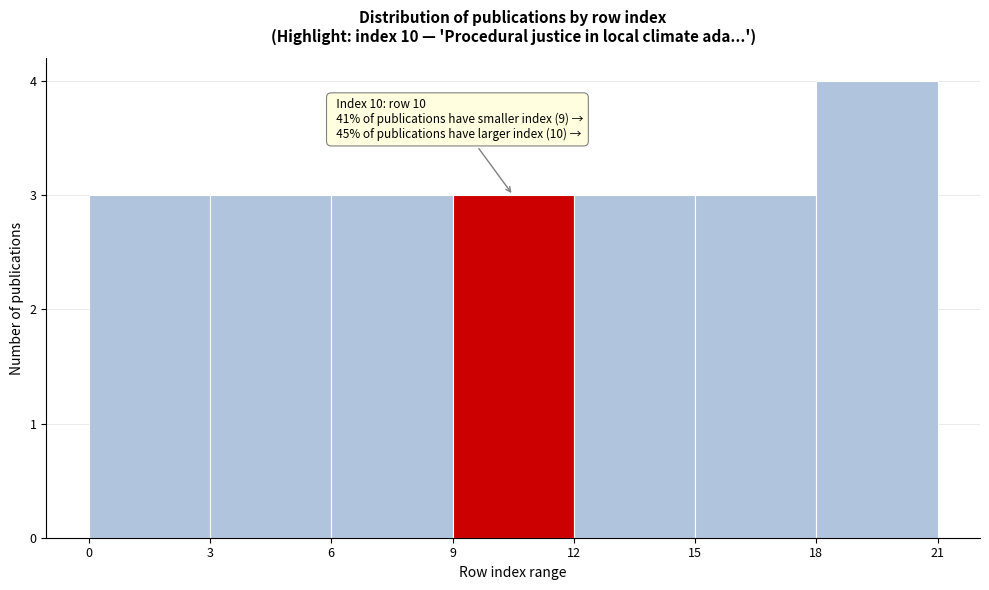

Over which range of the x-axis is the bar tallest?

18 to 21